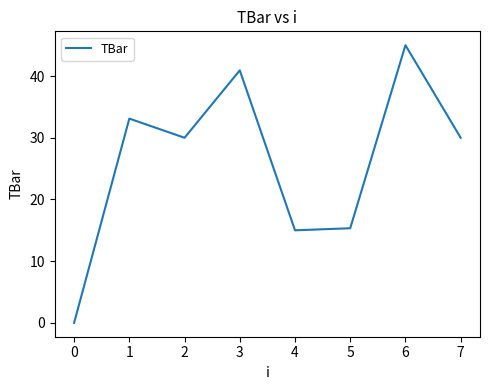

Which category has the lowest value across all series?

0